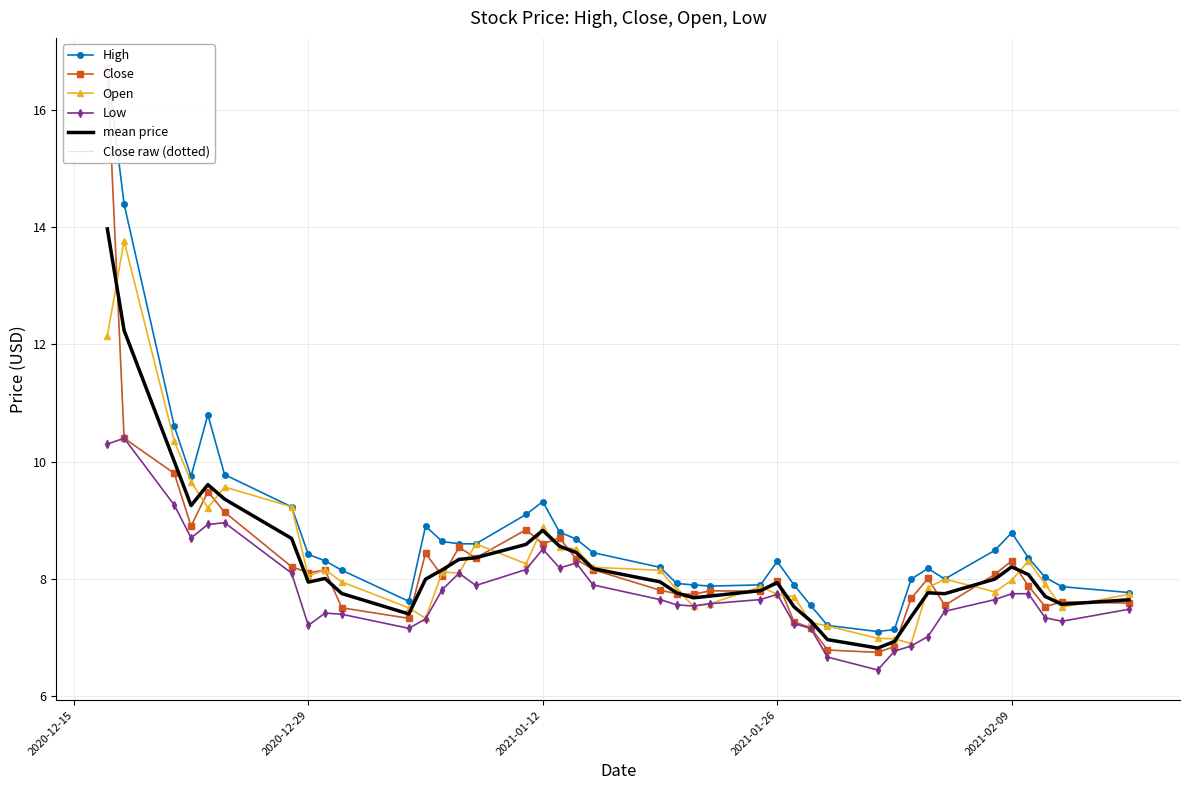

Reading left to right, what are all the values shown in this chart?

High: 16.7	14.4	10.6	9.8	10.8	9.8	9.2	8.4	8.3	8.1	7.6	8.9	8.6	8.6	8.6	9.1	9.3	8.8	8.7	8.4	8.2	7.9	7.9	7.9	7.9	8.3	7.9	7.6	7.2	7.1	7.1	8.0	8.2	8.0	8.5	8.8	8.4	8.0	7.9	7.8
Close: 16.7	10.4	9.8	8.9	9.5	9.1	8.2	8.1	8.1	7.5	7.3	8.4	8.1	8.5	8.4	8.8	8.6	8.7	8.3	8.2	7.8	7.8	7.7	7.8	7.8	8.0	7.3	7.2	6.8	6.8	6.8	7.7	8.0	7.6	8.1	8.3	7.9	7.5	7.6	7.6
Open: 12.1	13.8	10.3	9.7	9.2	9.6	9.2	8.1	8.2	7.9	7.5	7.3	8.1	8.1	8.6	8.3	8.9	8.6	8.5	8.2	8.1	7.8	7.5	7.6	7.9	7.7	7.7	7.3	7.2	7.0	7.0	6.9	7.8	8.0	7.8	8.0	8.3	7.9	7.5	7.7
Low: 10.3	10.4	9.3	8.7	8.9	9.0	8.1	7.2	7.4	7.4	7.2	7.3	7.8	8.1	7.9	8.2	8.5	8.2	8.3	7.9	7.7	7.6	7.5	7.6	7.7	7.7	7.2	7.2	6.7	6.4	6.8	6.9	7.0	7.4	7.7	7.8	7.8	7.3	7.3	7.5
mean price: 14.0	12.2	10.0	9.3	9.6	9.4	8.7	7.9	8.0	7.8	7.4	8.0	8.2	8.3	8.4	8.6	8.8	8.6	8.5	8.2	8.0	7.8	7.7	7.7	7.8	7.9	7.5	7.3	7.0	6.8	6.9	7.4	7.8	7.8	8.0	8.2	8.1	7.7	7.6	7.6
Close raw (dotted): 16.7	10.4	9.8	8.9	9.5	9.1	8.2	8.1	8.1	7.5	7.3	8.4	8.1	8.5	8.4	8.8	8.6	8.7	8.3	8.2	7.8	7.8	7.7	7.8	7.8	8.0	7.3	7.2	6.8	6.8	6.8	7.7	8.0	7.6	8.1	8.3	7.9	7.5	7.6	7.6